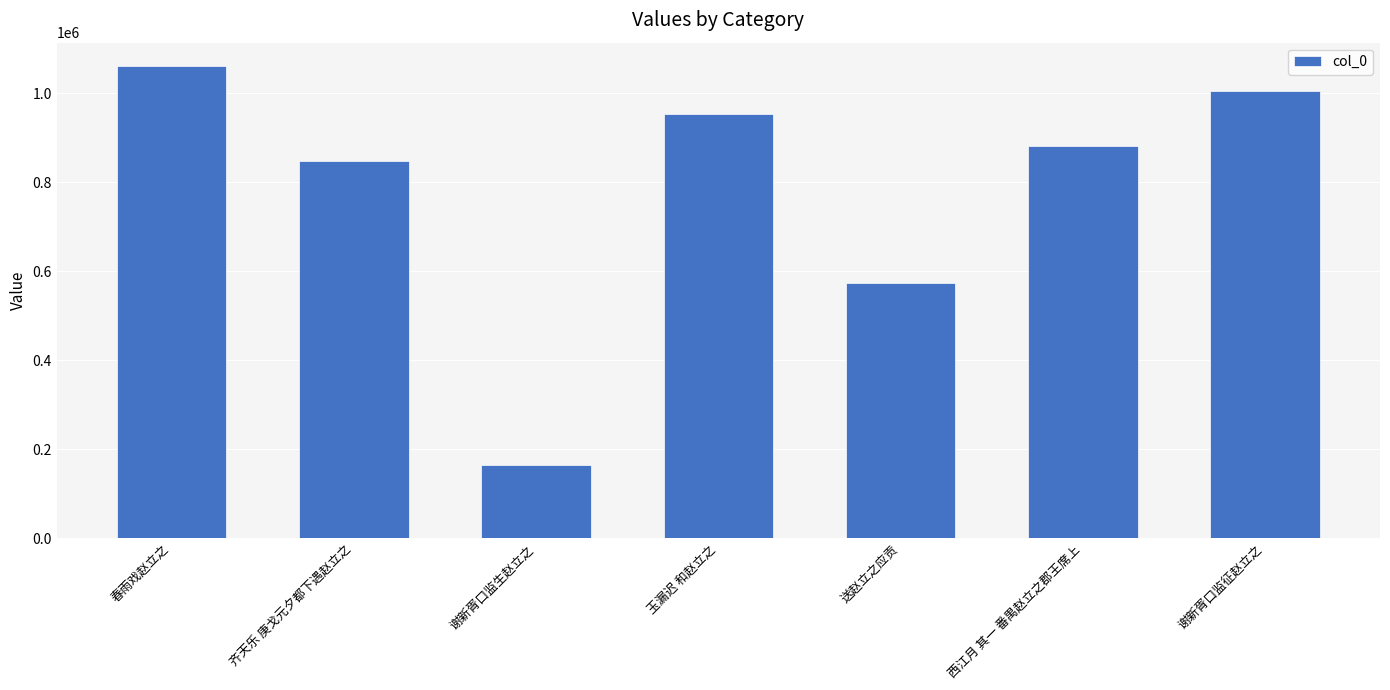

Which has a higher value, 谢新胥口监生赵立之 or 齐天乐 庚戈元夕都下遇赵立之?

齐天乐 庚戈元夕都下遇赵立之